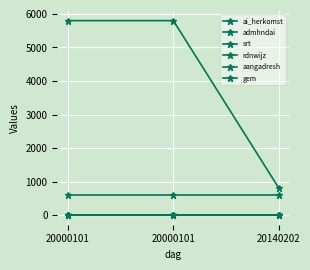

Is this an area chart (filled region under the line)?

No